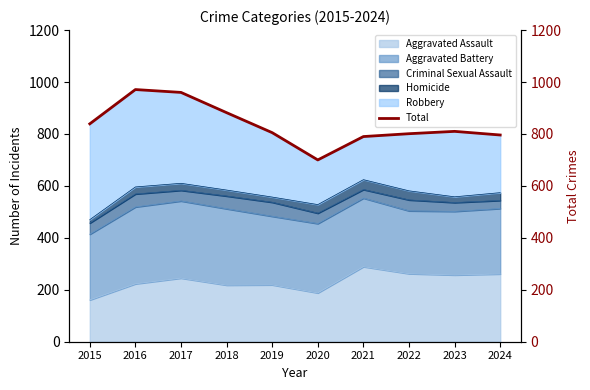

Reading left to right, transcribe all the data shown in this chart.

2015=839	2016=971	2017=960	2018=882	2019=805	2020=700	2021=790	2022=801	2023=810	2024=796